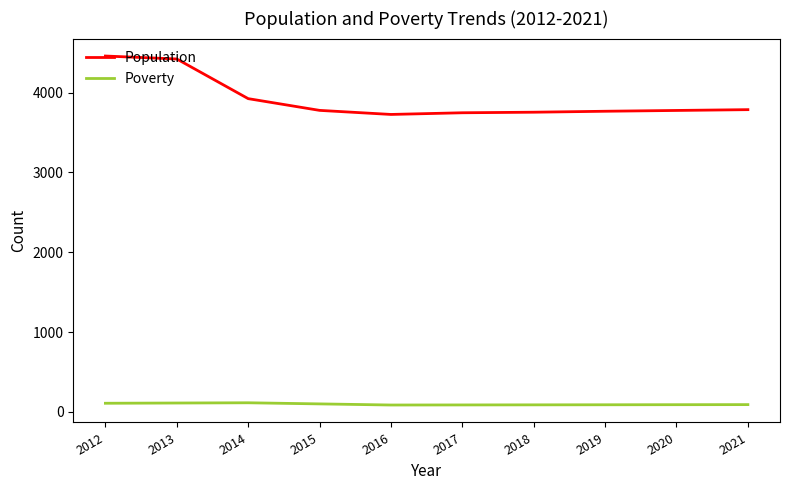

Which series has the largest range (max minus min)?

Population